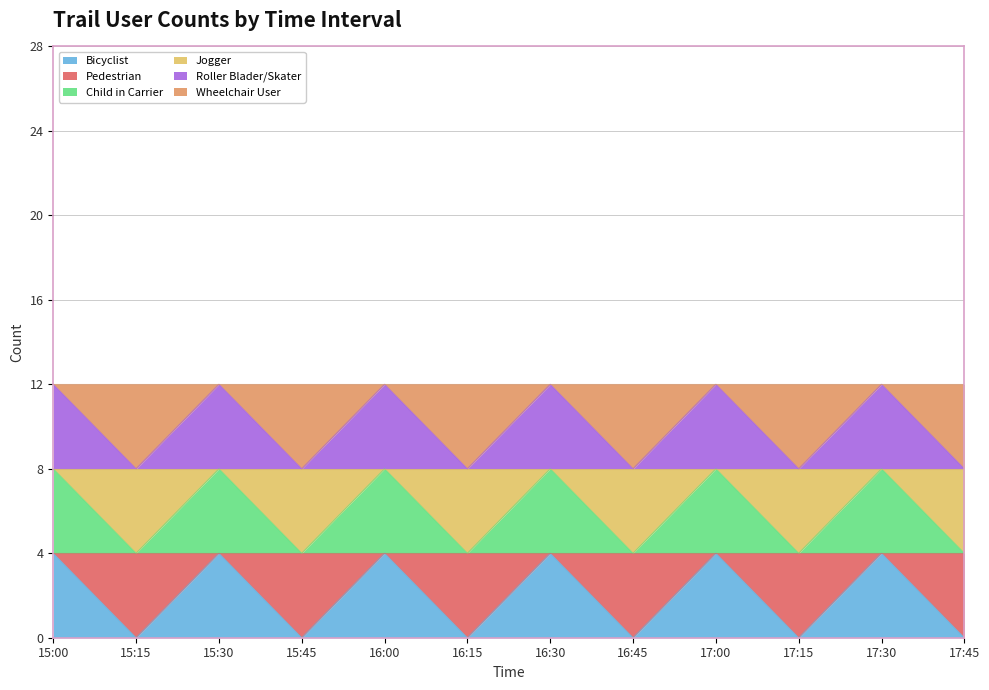

Where is the first local minimum for Child in Carrier?

15:15